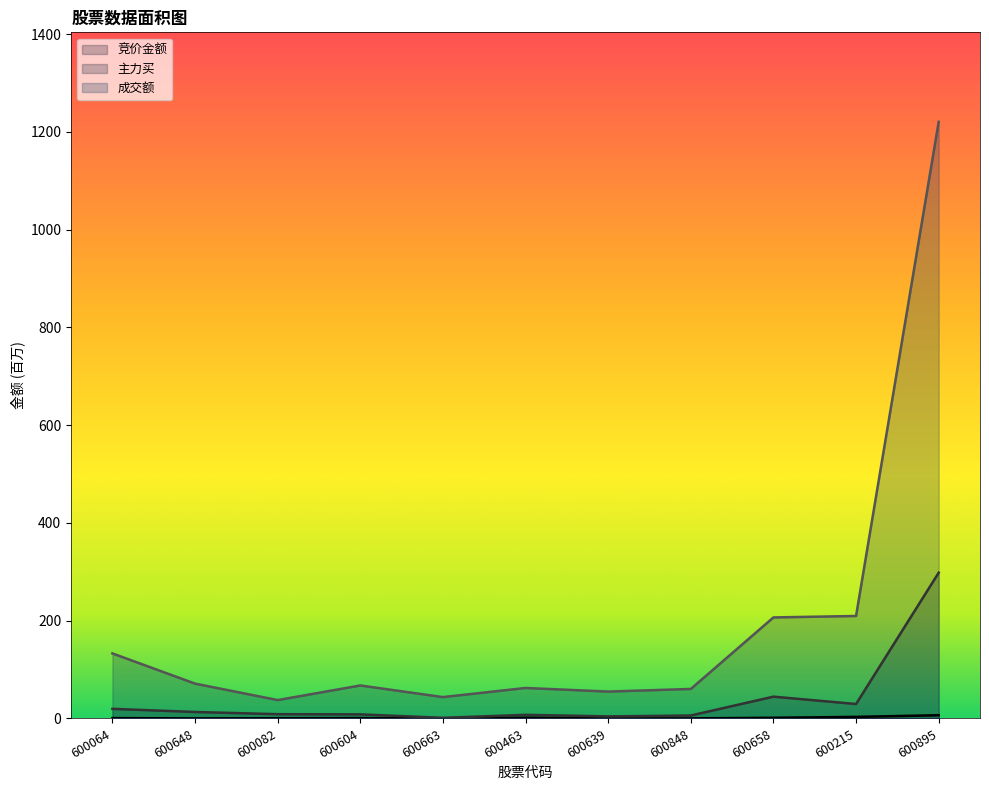

How many data points in 成交额 are above 67?

6